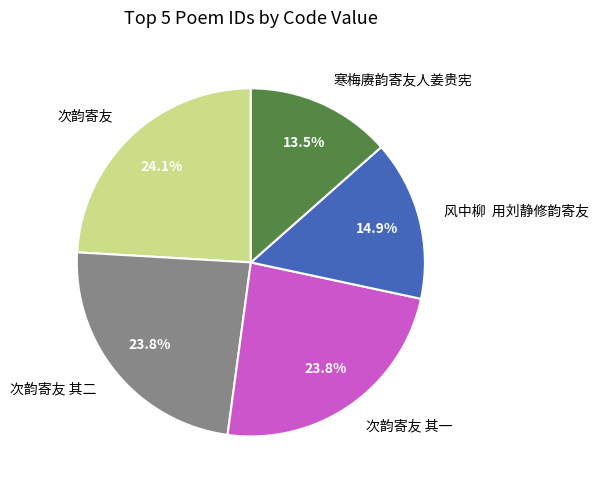

What percentage is the 次韵寄友 slice, to the nearest percent?

24%